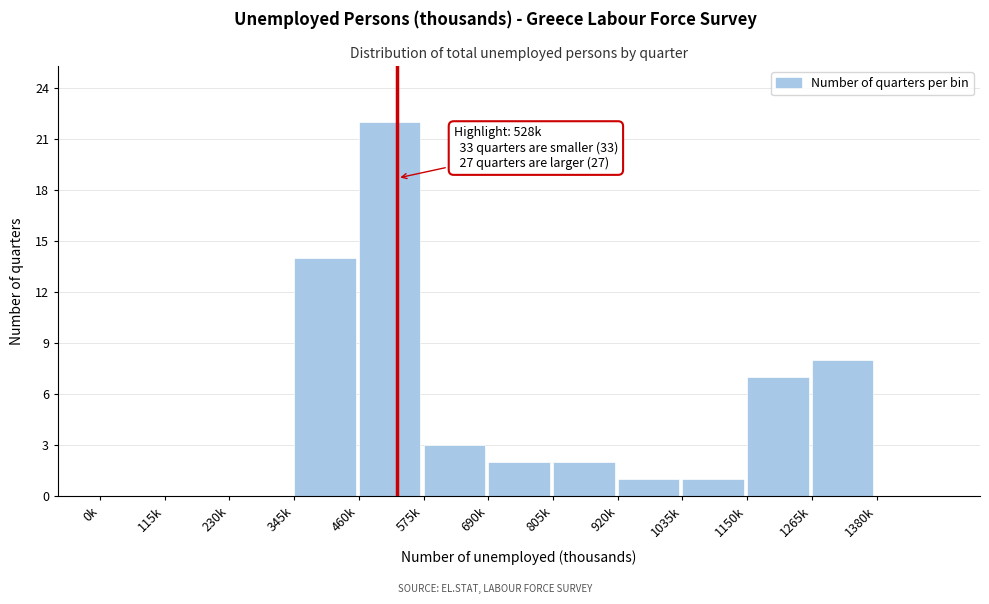

Reading right to left, transcribe all the data shown in this chart.

1380k=0	1265k=8	1150k=7	1035k=1	920k=1	805k=2	690k=2	575k=3	460k=22	345k=14	230k=0	115k=0	0k=0